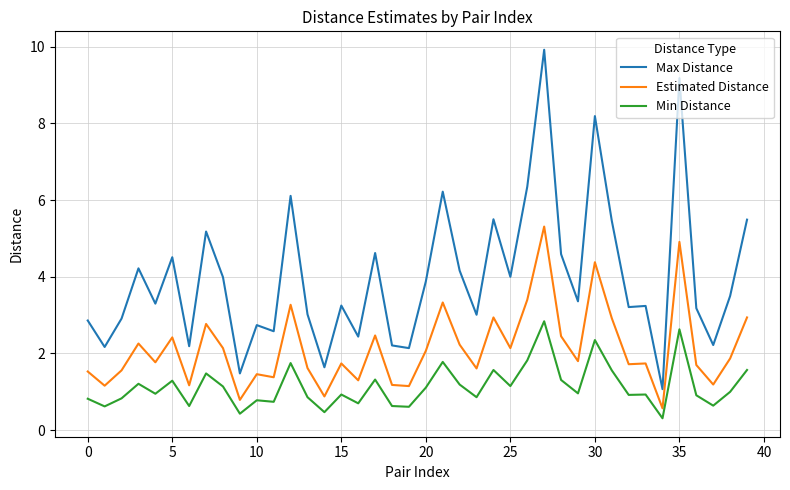

What is the difference between the second highest and minimum values in the Estimated Distance series?

4.3